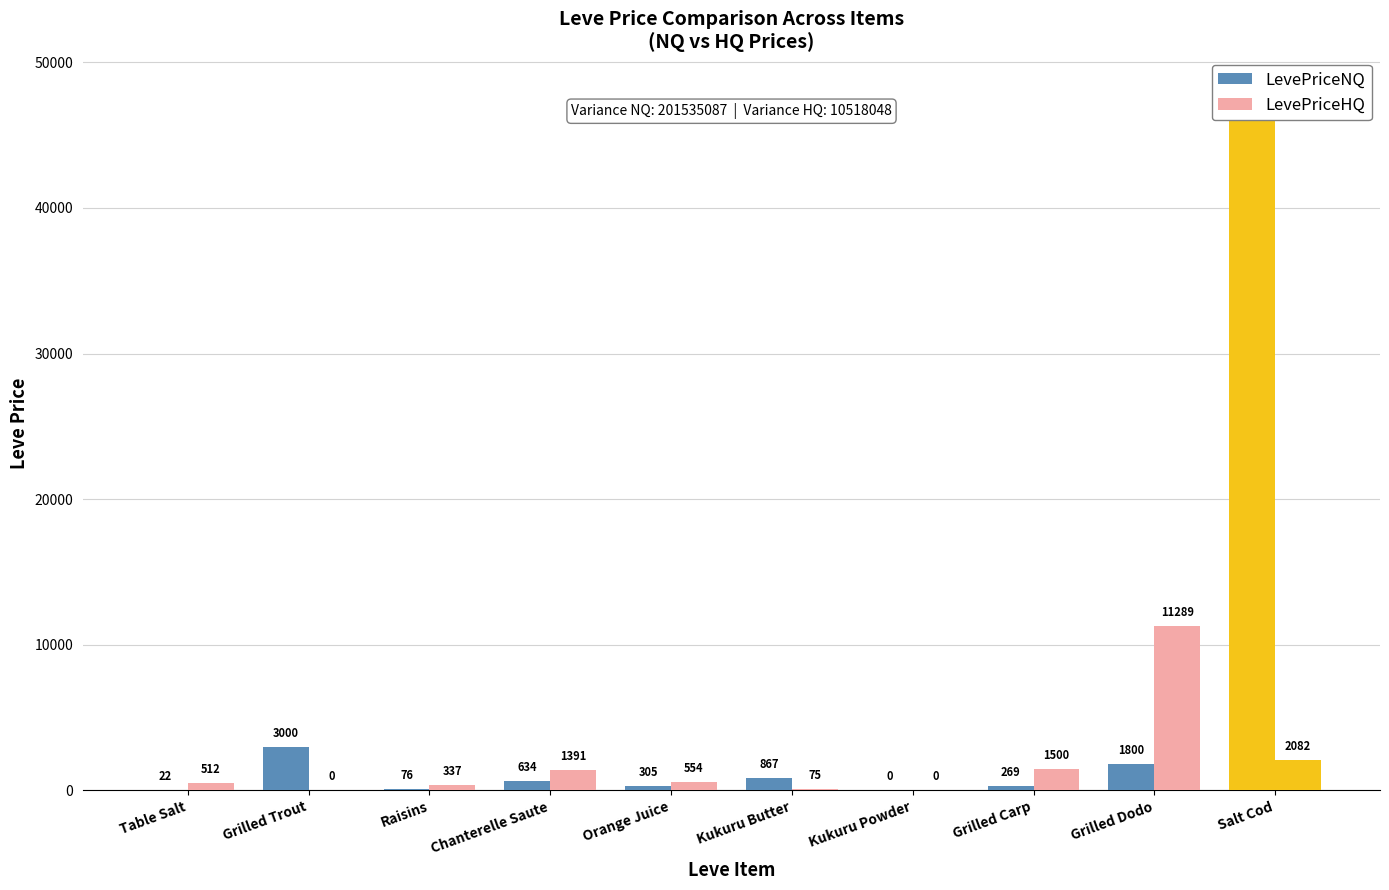

Rank the categories by LevePriceNQ value from lowest to highest.

Kukuru Powder, Table Salt, Raisins, Grilled Carp, Orange Juice, Chanterelle Saute, Kukuru Butter, Grilled Dodo, Grilled Trout, Salt Cod